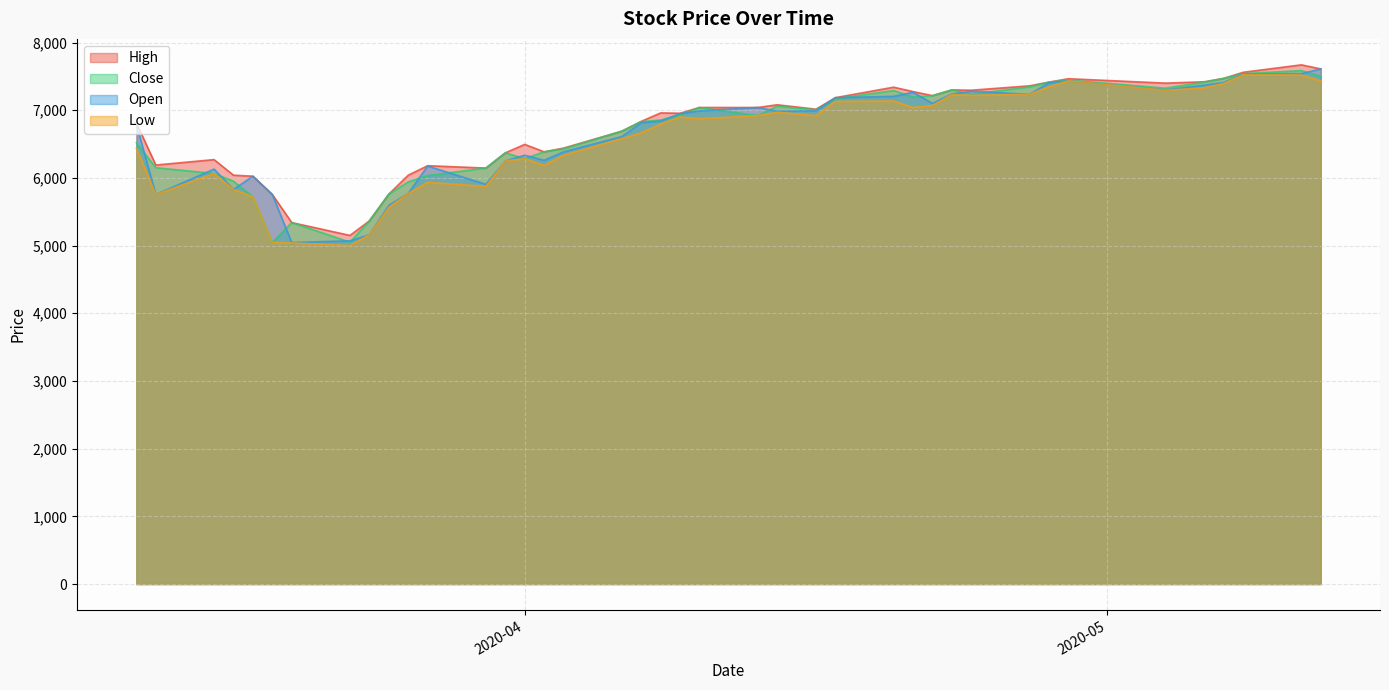

What is the minimum value shown in the chart?

5000